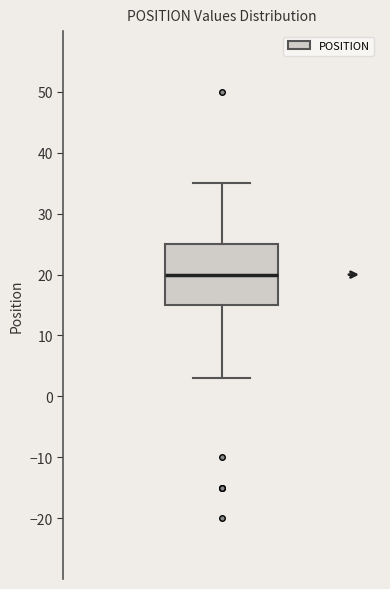

Where does the lower whisker of the box end on the y-axis? The values are not printed on the chart, so give them approximately, as read against the axis.

3